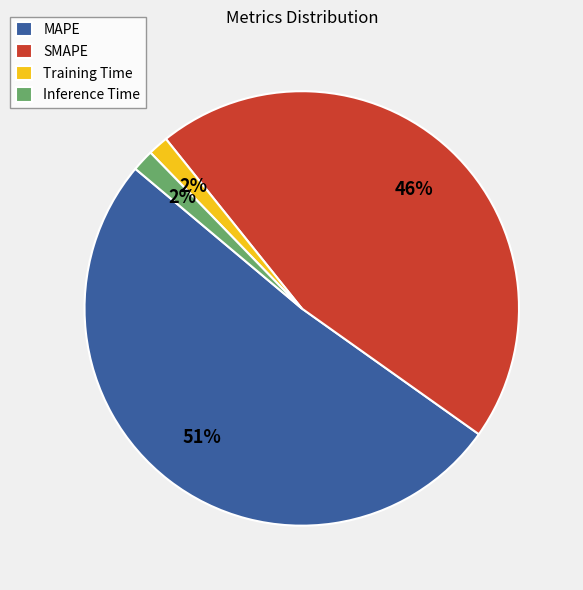

Combined, do Inference Time and MAPE account for over 50%?

Yes